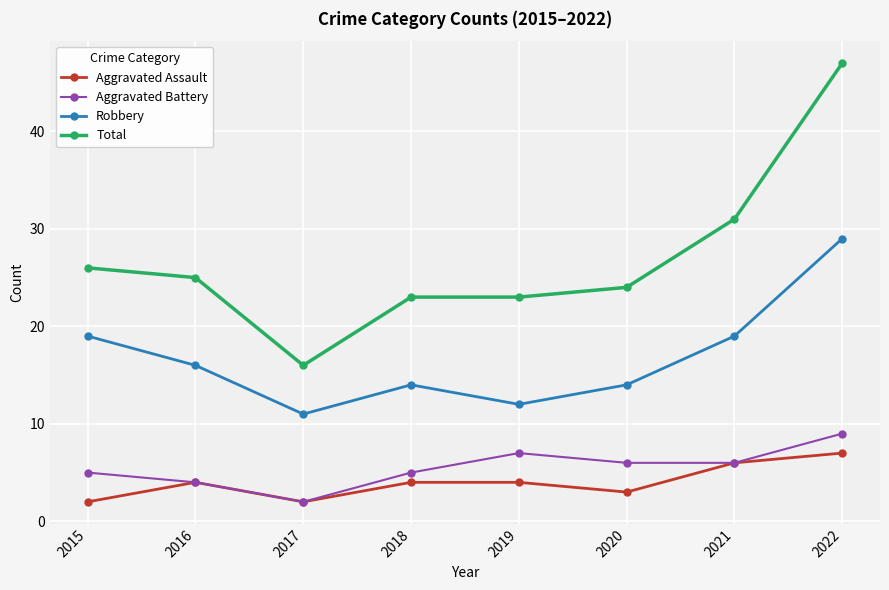

True or false: Aggravated Battery and Robbery cross at least once.

False